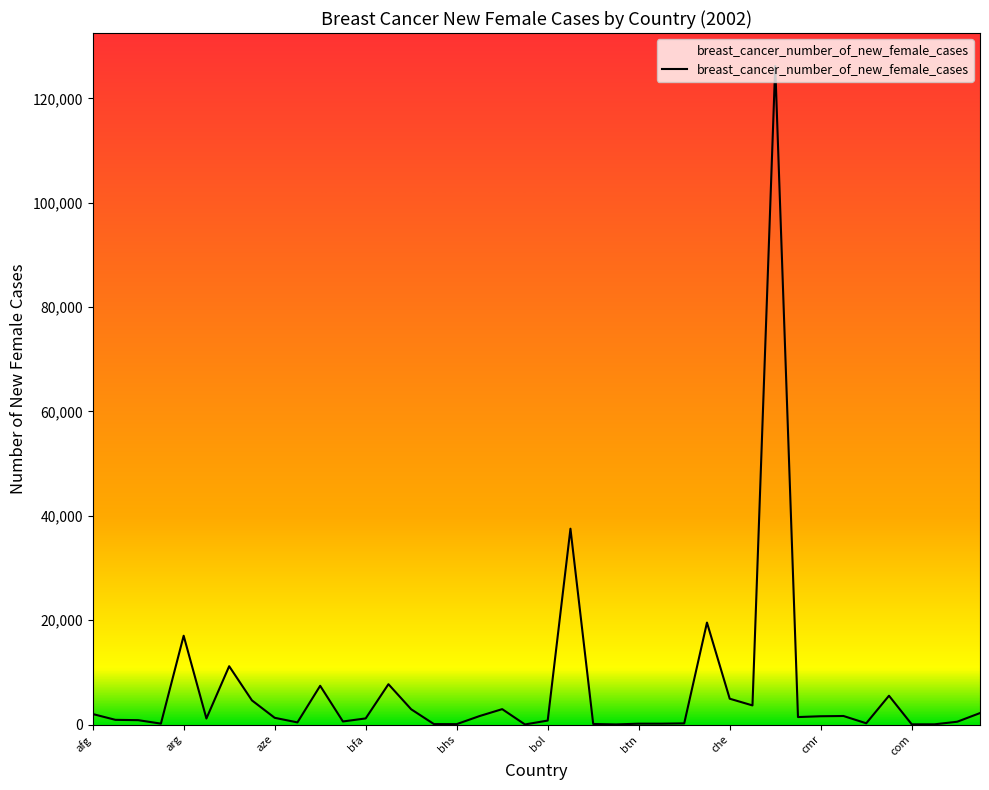

What is the maximum value shown in the chart?

126200